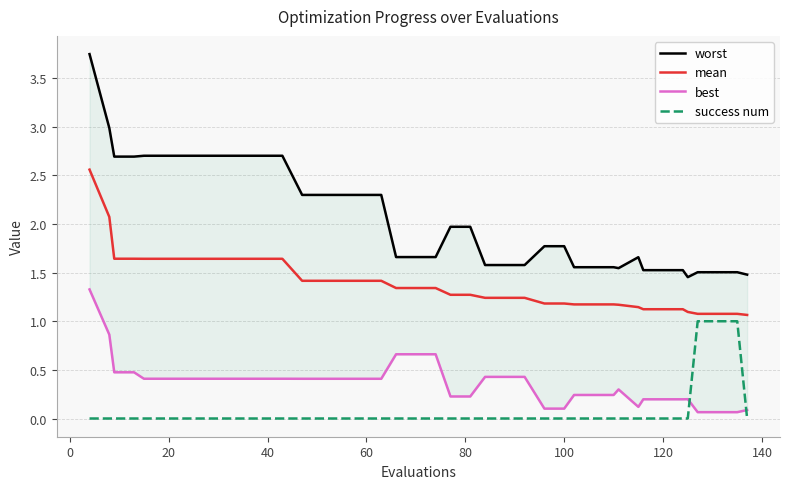

Is this an area chart (filled region under the line)?

No